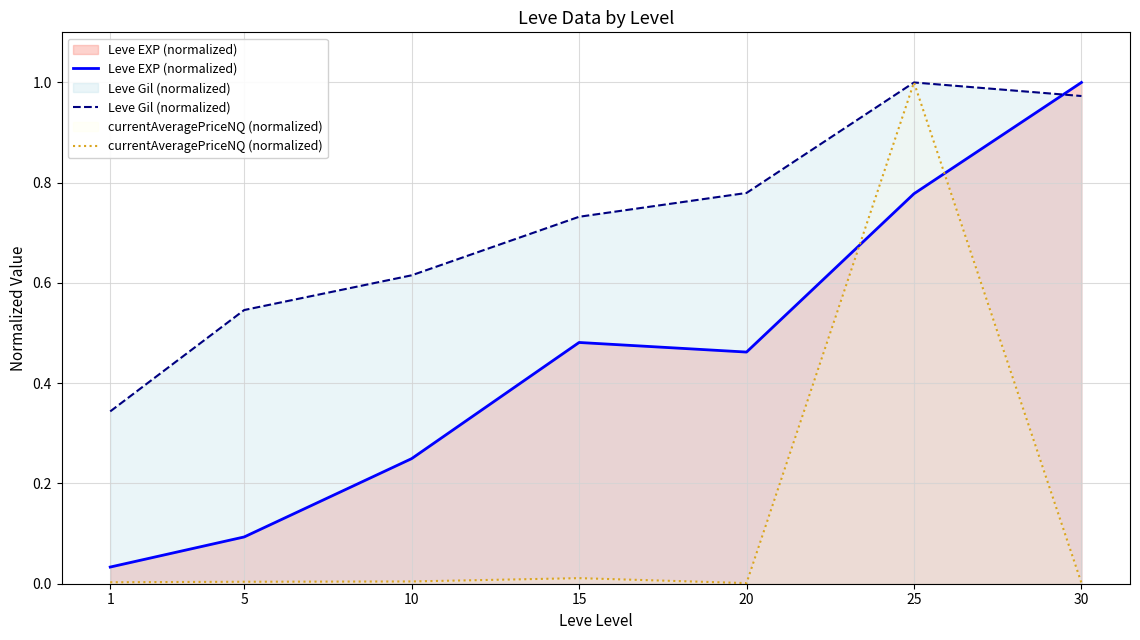

At which category is the sum across all series the highest?

25